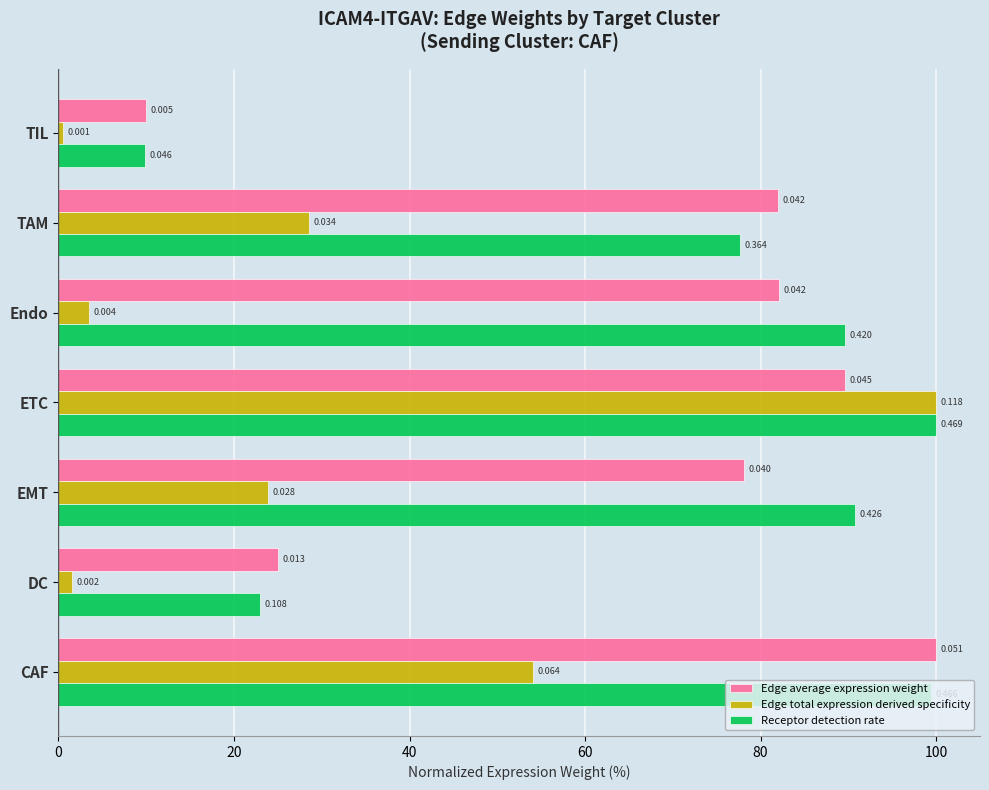

What is the difference between the maximum and second lowest values in the Edge total expression derived specificity series?

98.4